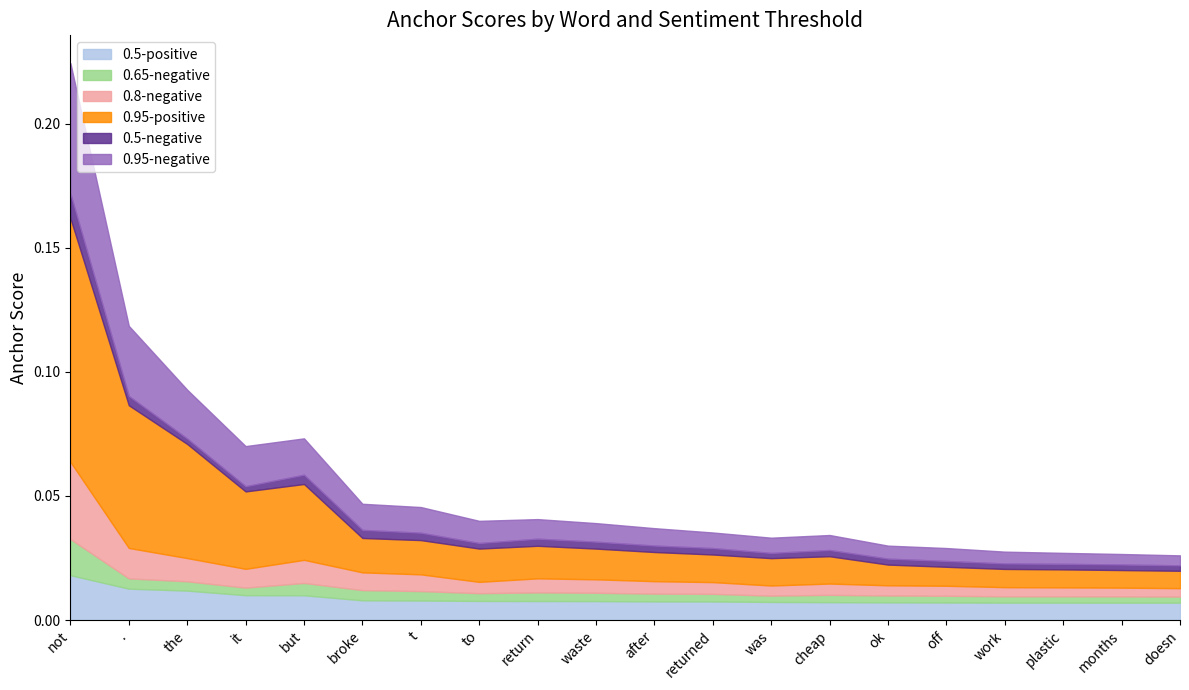

At which category is the sum across all series the highest?

not